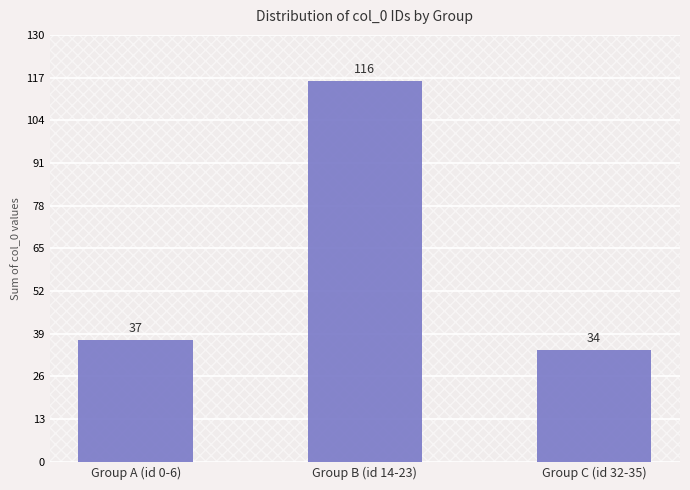

What value does the data have at Group C (id 32-35)?

34